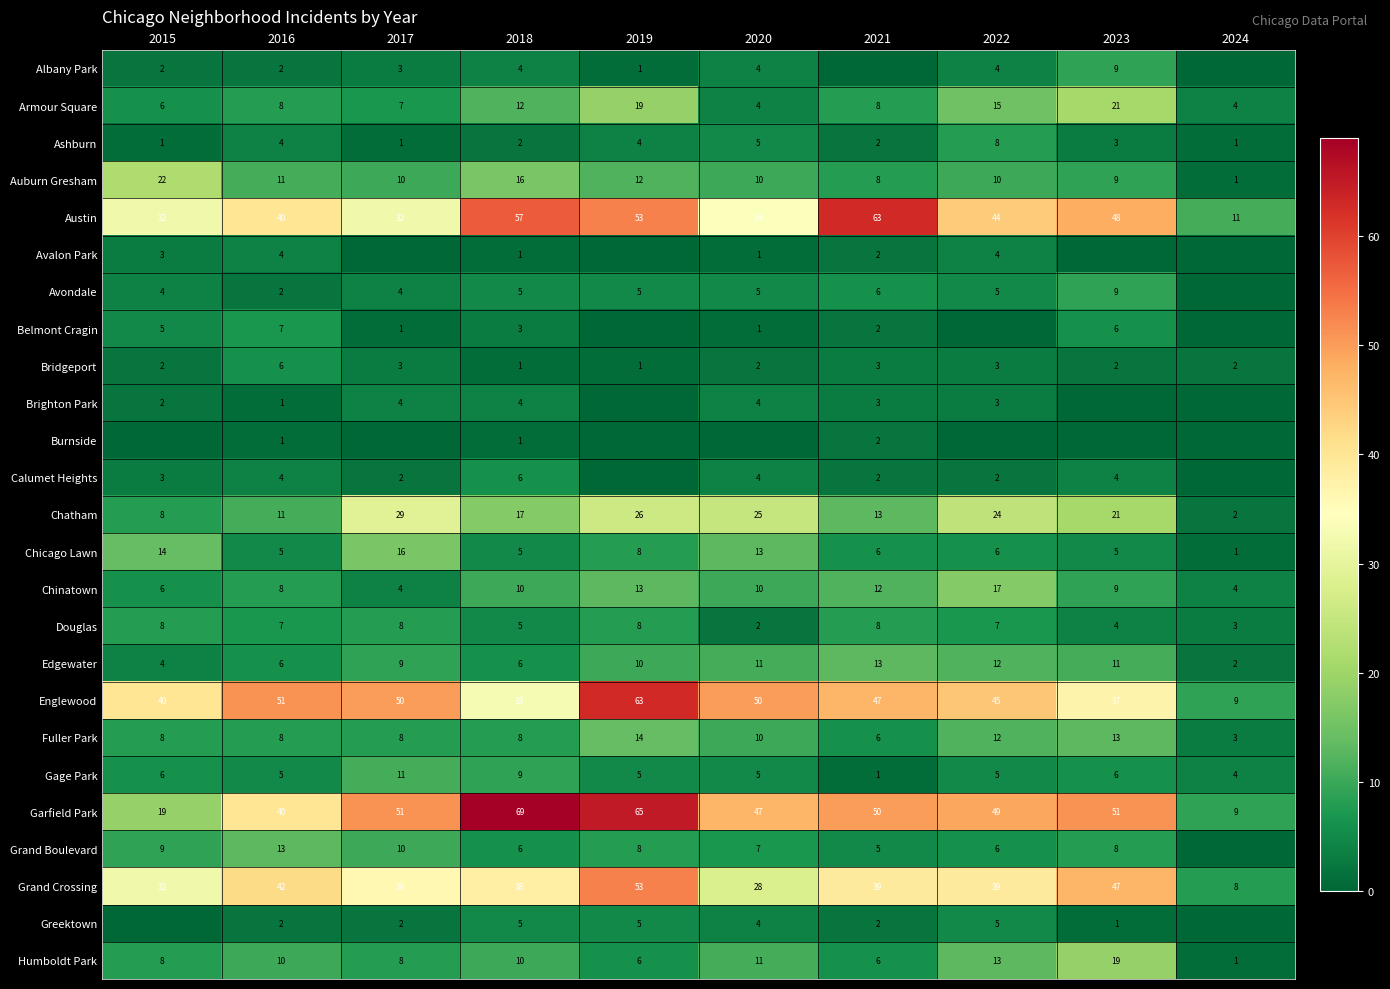

What is the sum of the Belmont Cragin values at 2018 and 2022?

3